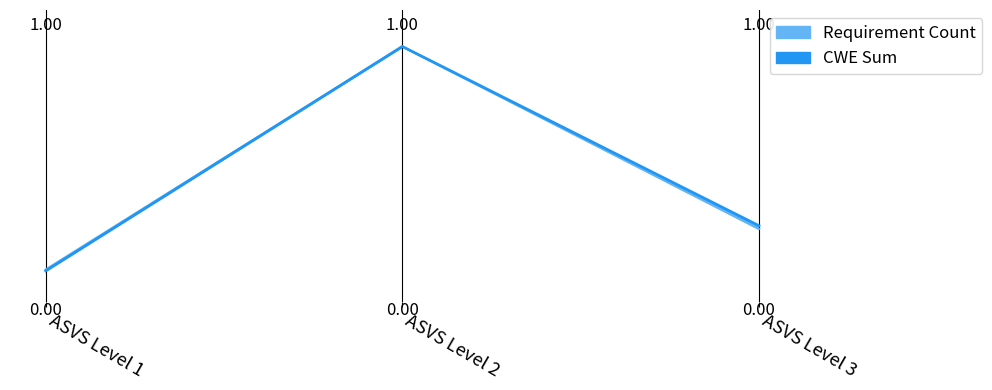

Reading right to left, list all the values displayed in this chart.

Requirement Count (normalized): ASVS Level 3=0.2	ASVS Level 2=1.0	ASVS Level 1=0.1
CWE Sum (normalized): ASVS Level 3=0.3	ASVS Level 2=1.0	ASVS Level 1=0.1